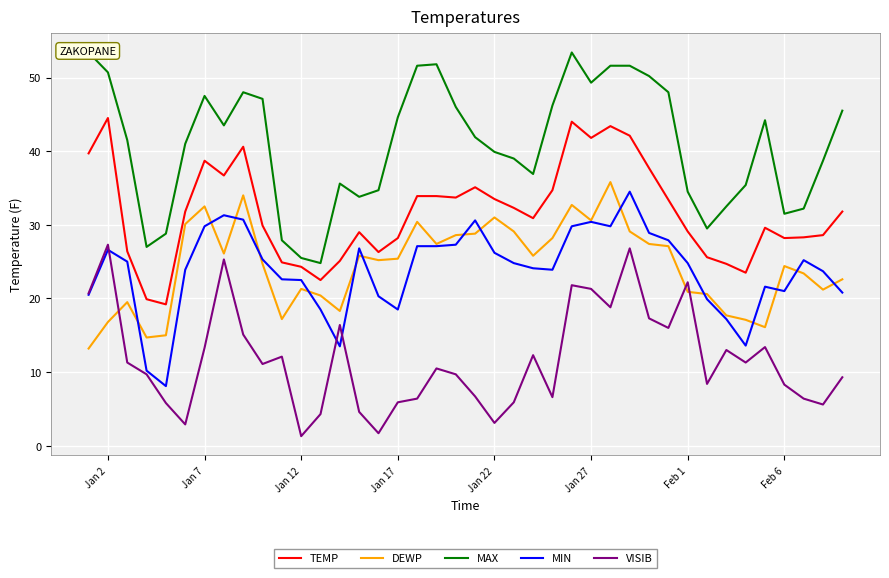

True or false: MIN and VISIB intersect in this chart.

True